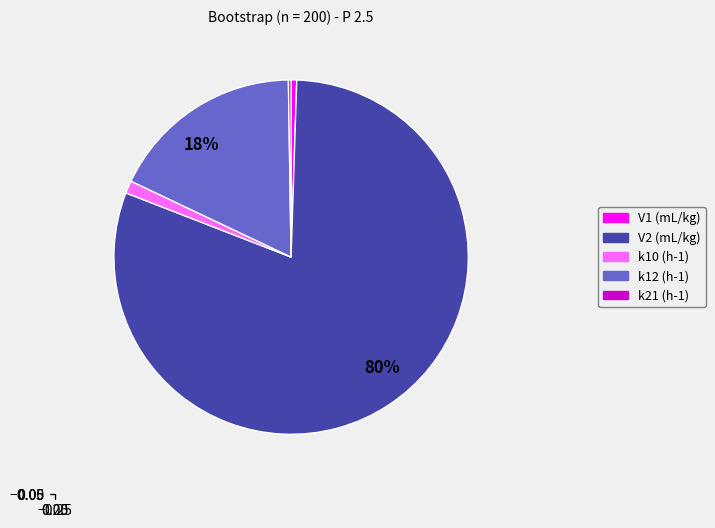

To the nearest percent, what is the combined percentage of V1 (mL/kg) and k10 (h-1)?

2%